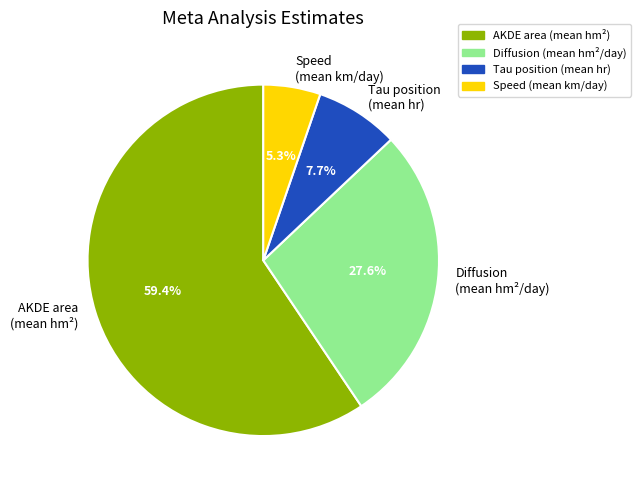

What is the ratio of the value at AKDE area (mean hm²) to the value at Diffusion (mean hm²/day)?

2.2